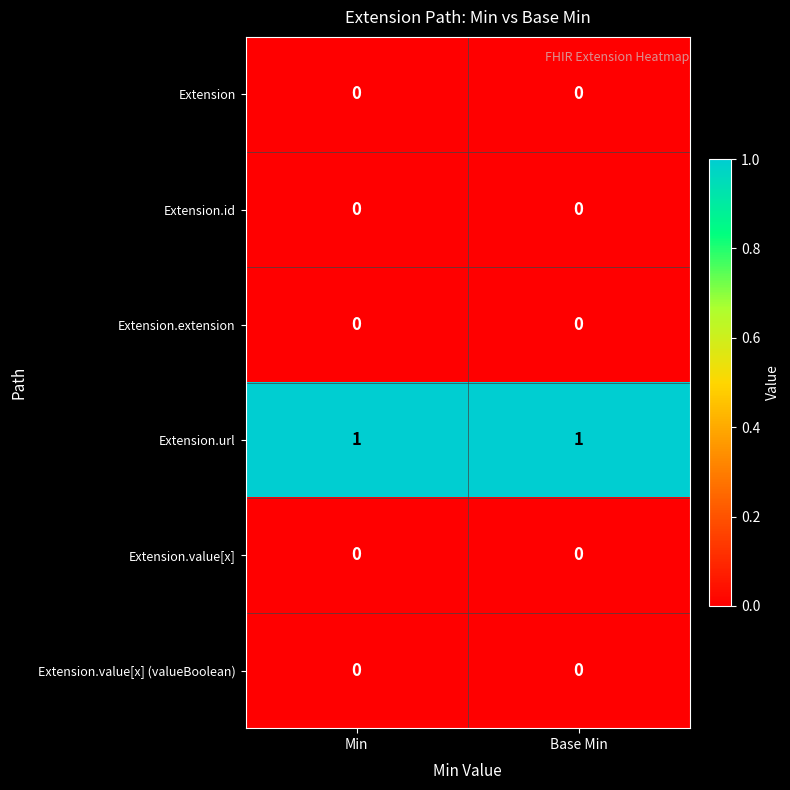

Is the value of Extension.value[x] at Base Min greater than the value of Extension.url at Min?

No